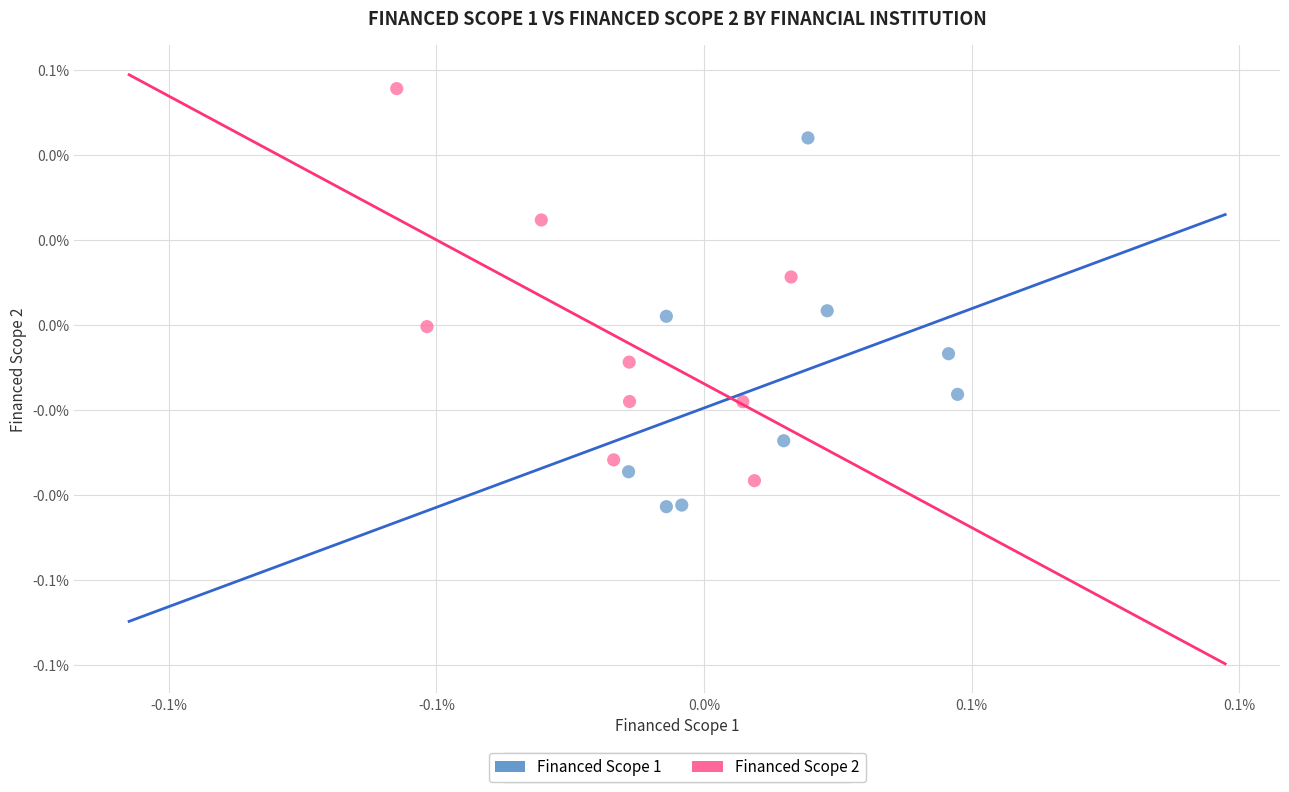

What are all the series names shown in the legend?

Financed Scope 1, Financed Scope 2